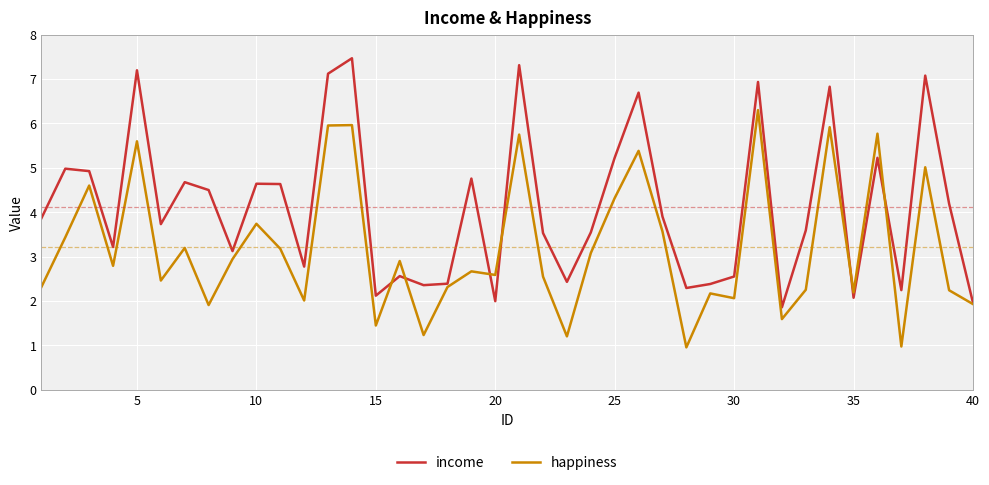

At how many categories does at least one series exceed 4?

18